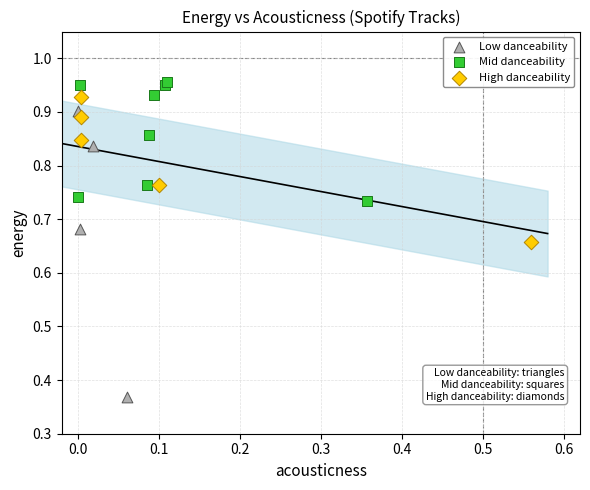

Which series has the largest Y range (max minus min)?

Low danceability